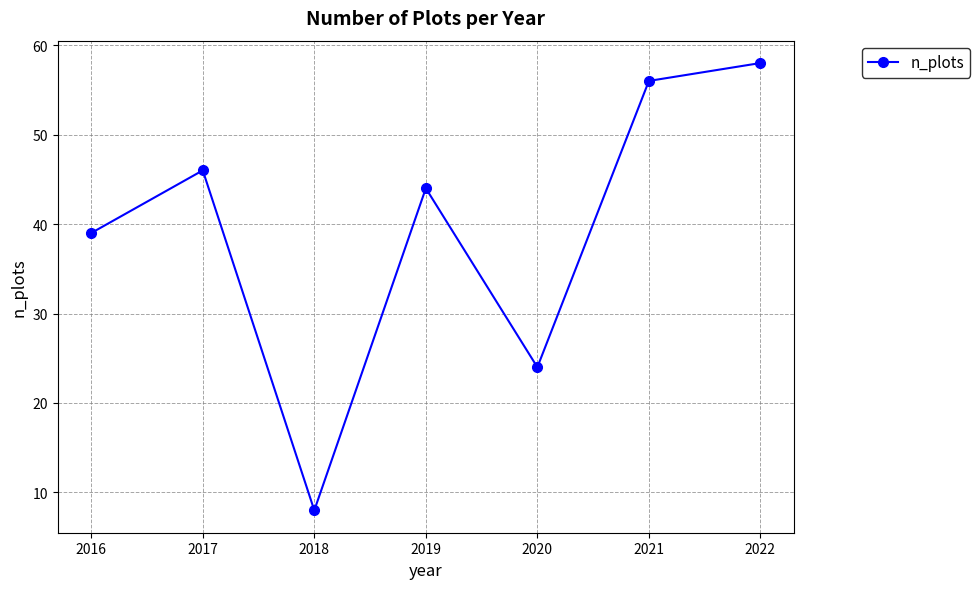

What is the difference between the maximum and minimum values?

50